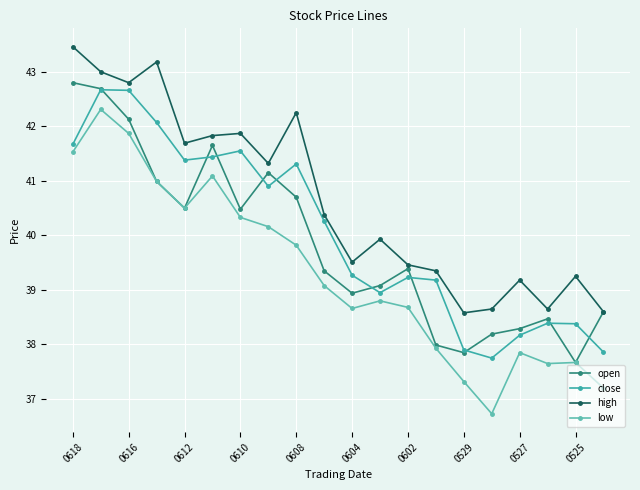

At how many categories does at least one series exceed 37?

20